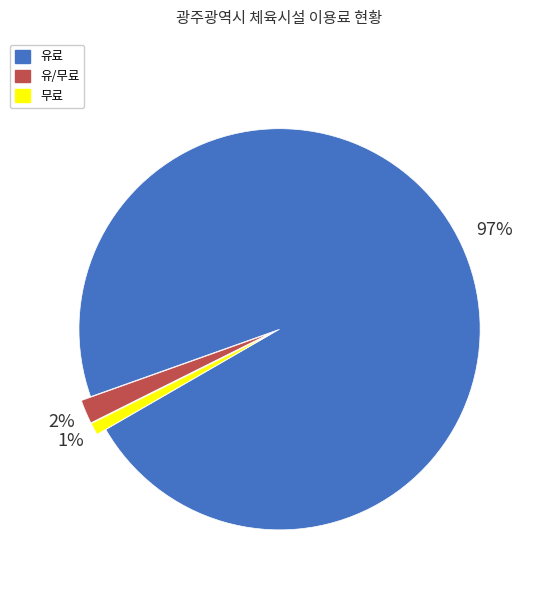

How many slices are in this pie chart?

3